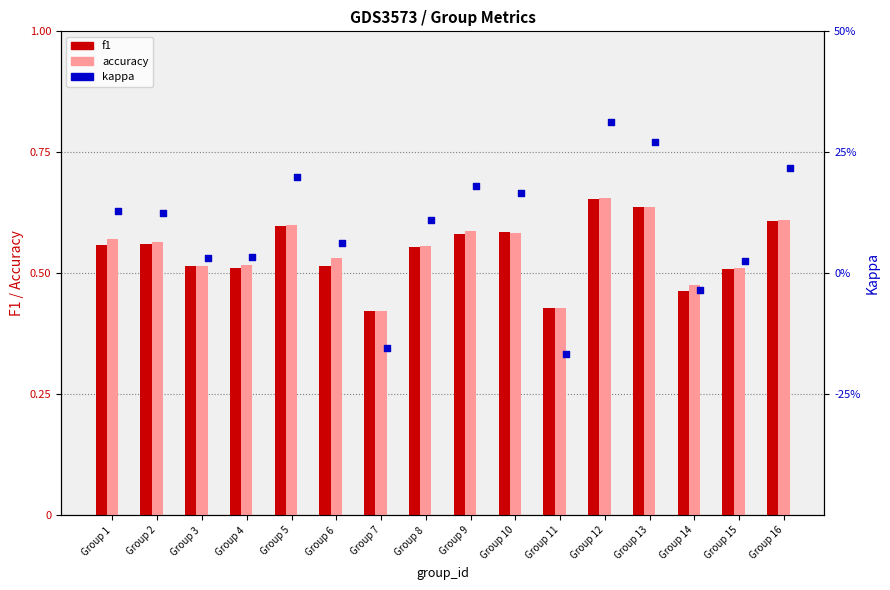

At how many categories does at least one series exceed 0?

16